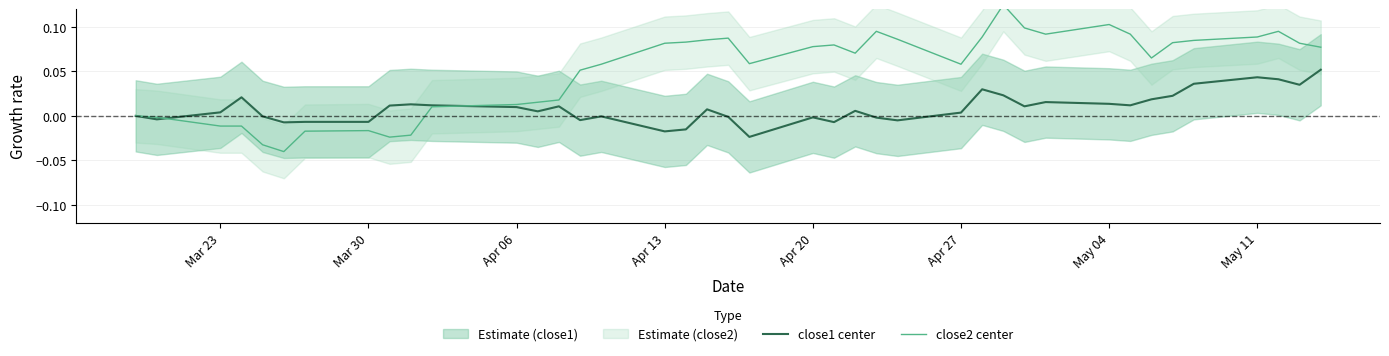

Rank the series at Apr 27 from highest to lowest value.

close2 center, close1 center